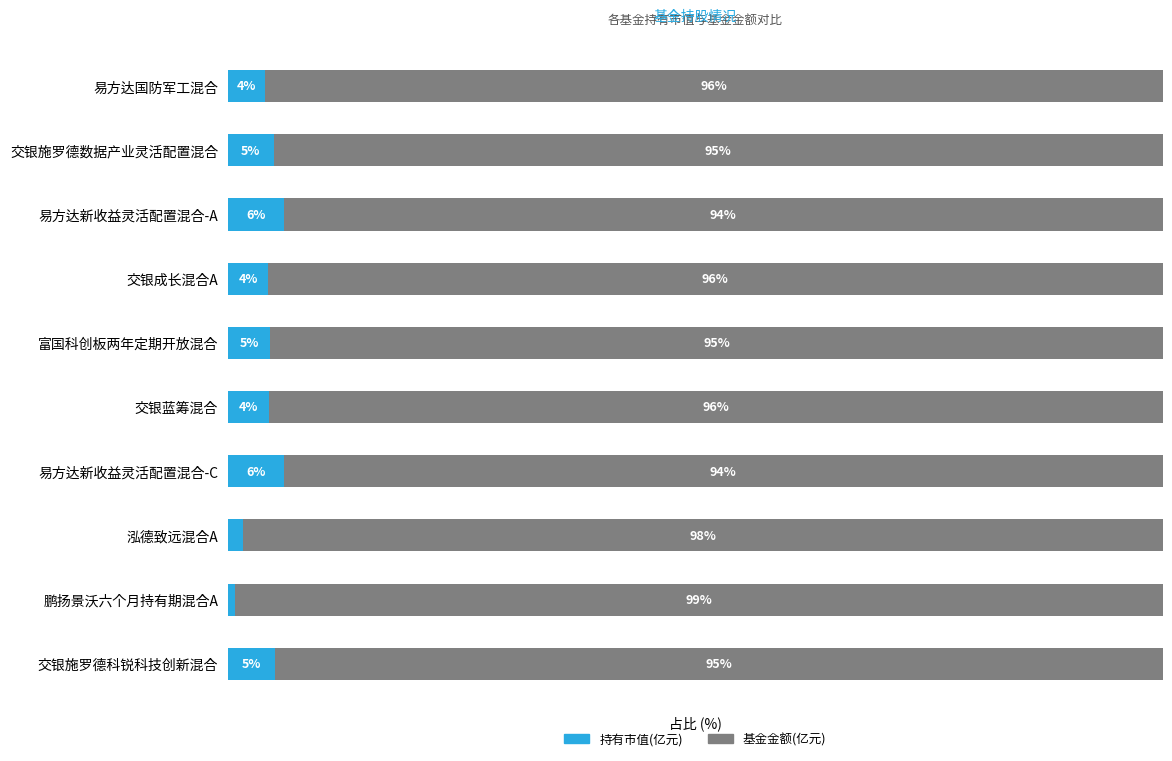

Which category has the lowest value in the 持有市值(亿元) series?

鹏扬景沃六个月持有期混合A